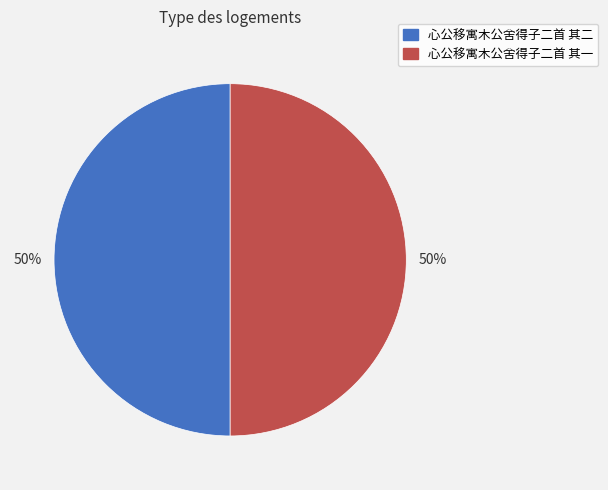

How many slices are in this pie chart?

2